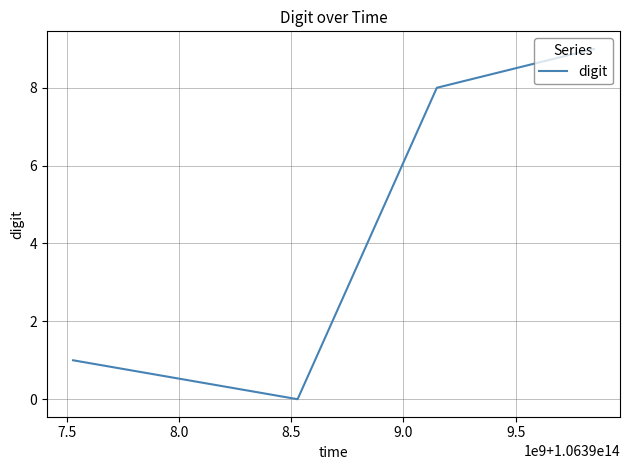

What is the difference between the maximum and second lowest values?

8